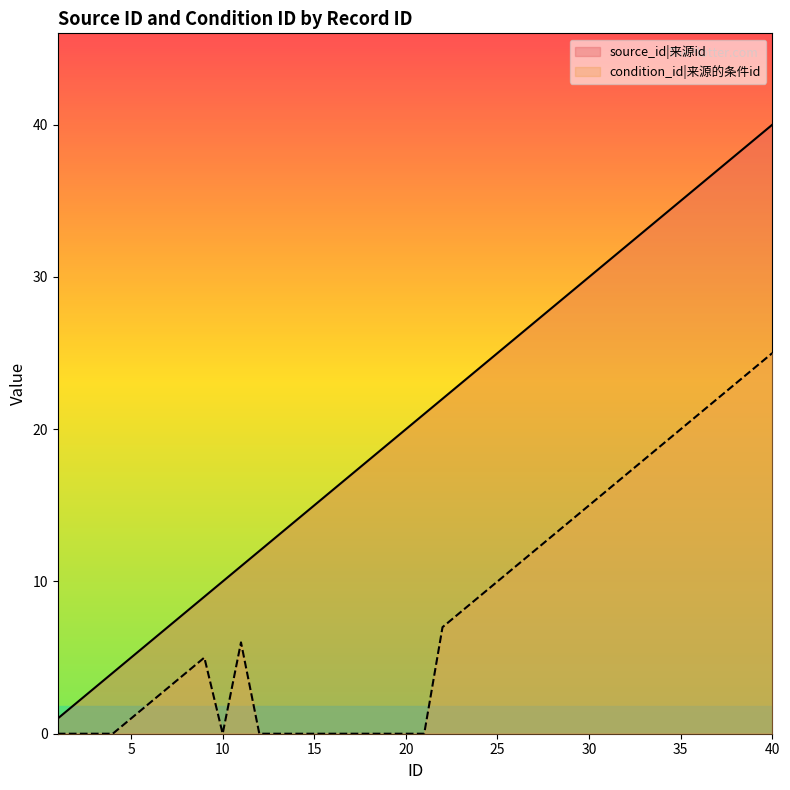

At 37, list the series in order from smallest to largest.

condition_id, source_id